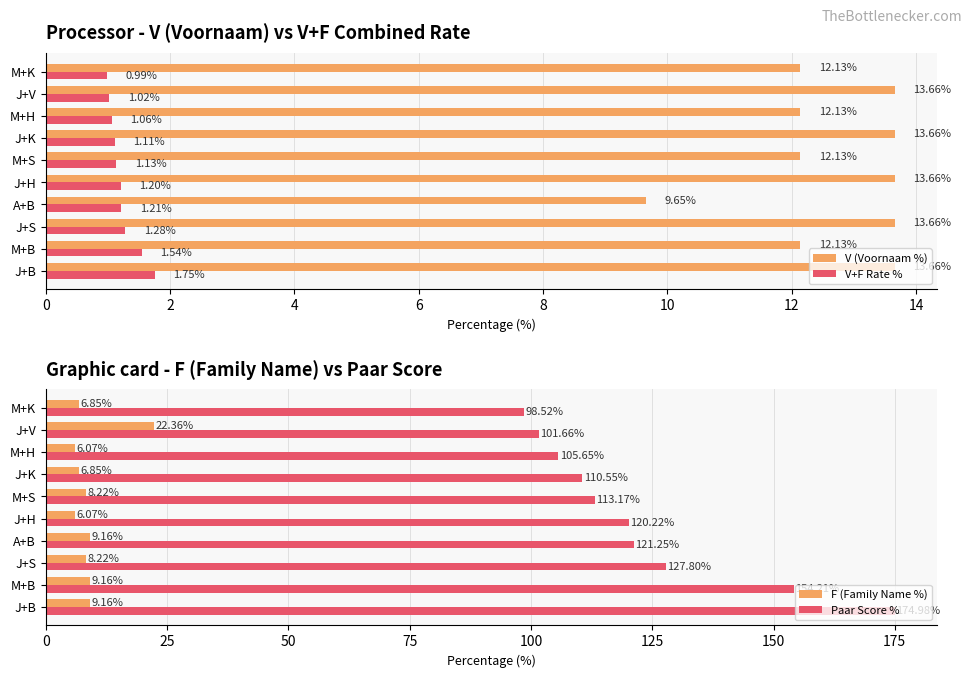

Is the value of V (Voornaam %) at M+S greater than the value of V+F Rate % at M+S?

Yes